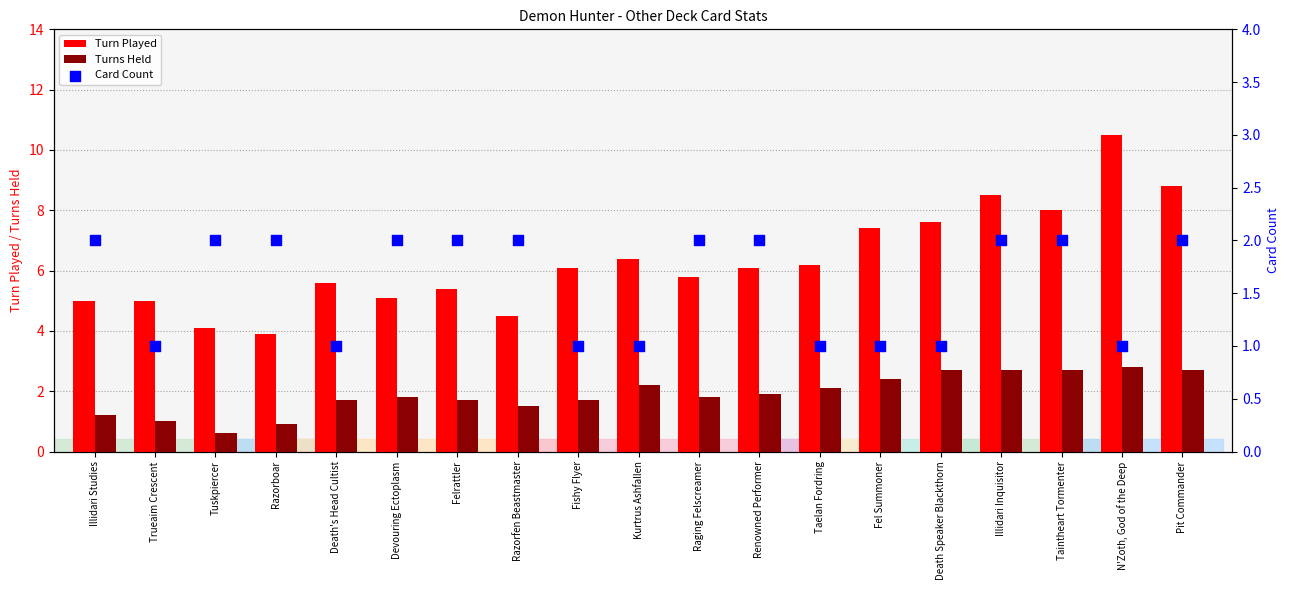

At which category is the sum across all series the highest?

N'Zoth, God of the Deep